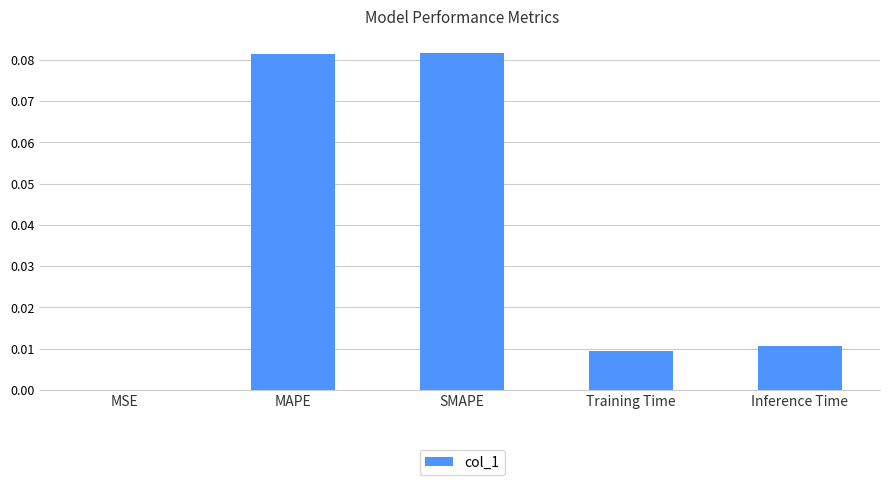

Is it true that the value at SMAPE is 0.0?

False